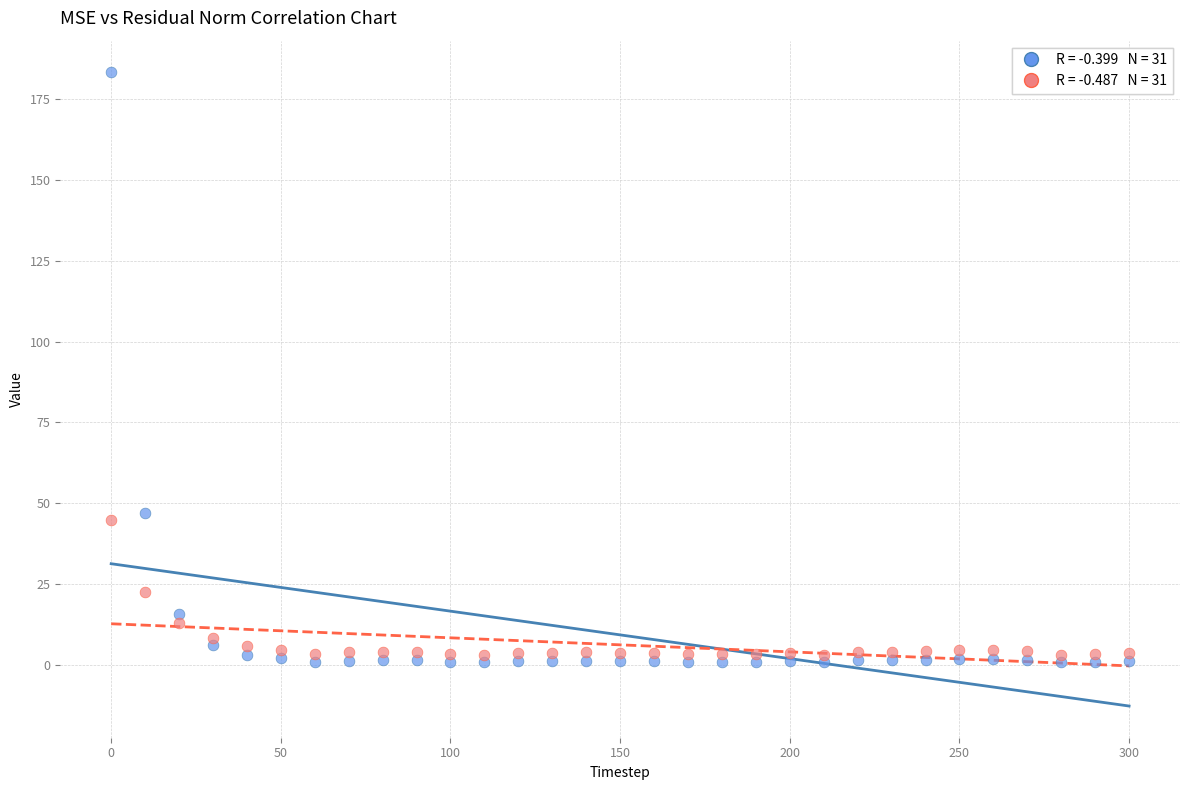

Across all series, what Y value is closest to 92?

47.0